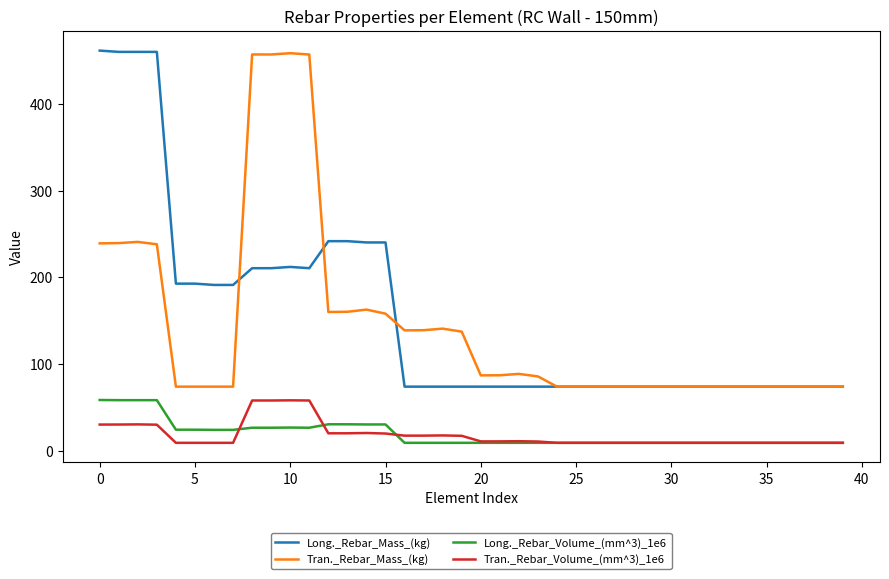

What is the maximum value shown in the chart?

461.2